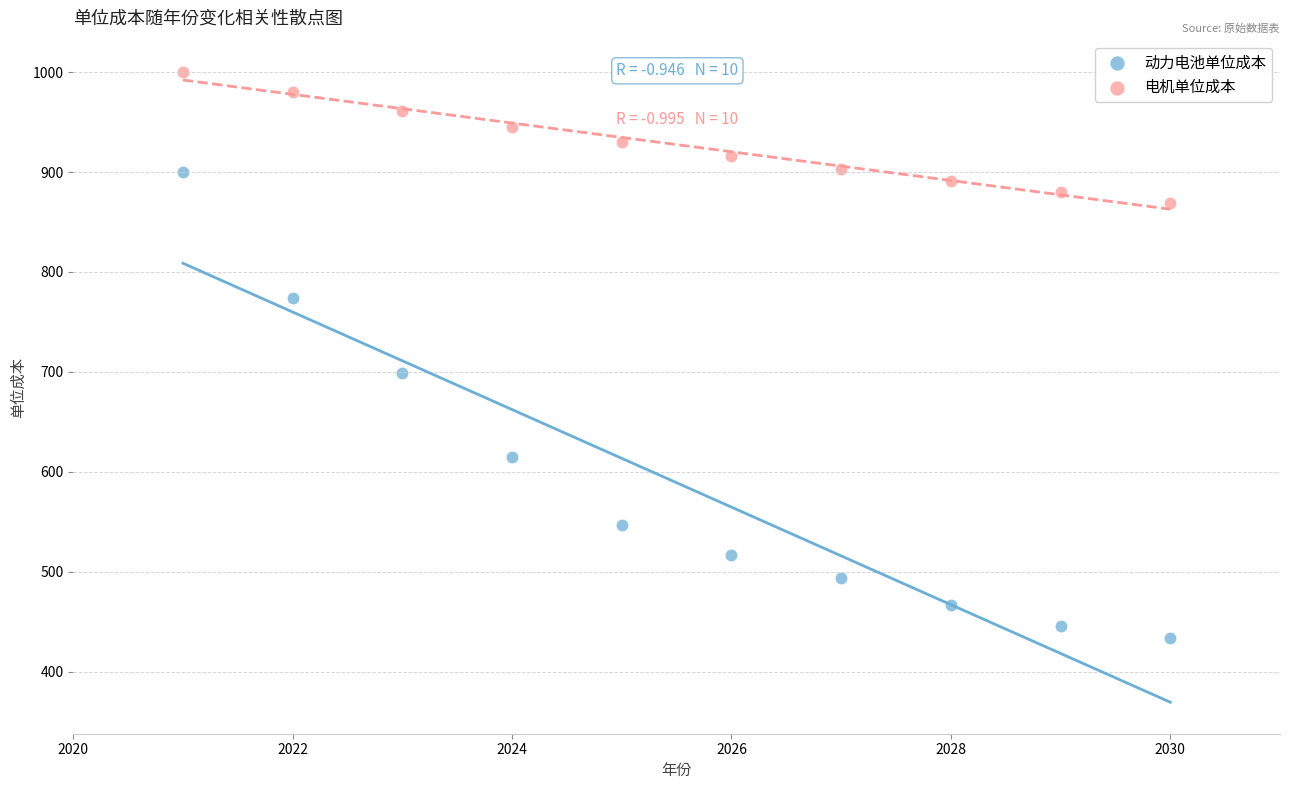

What are all the series names shown in the legend?

动力电池单位成本, 电机单位成本